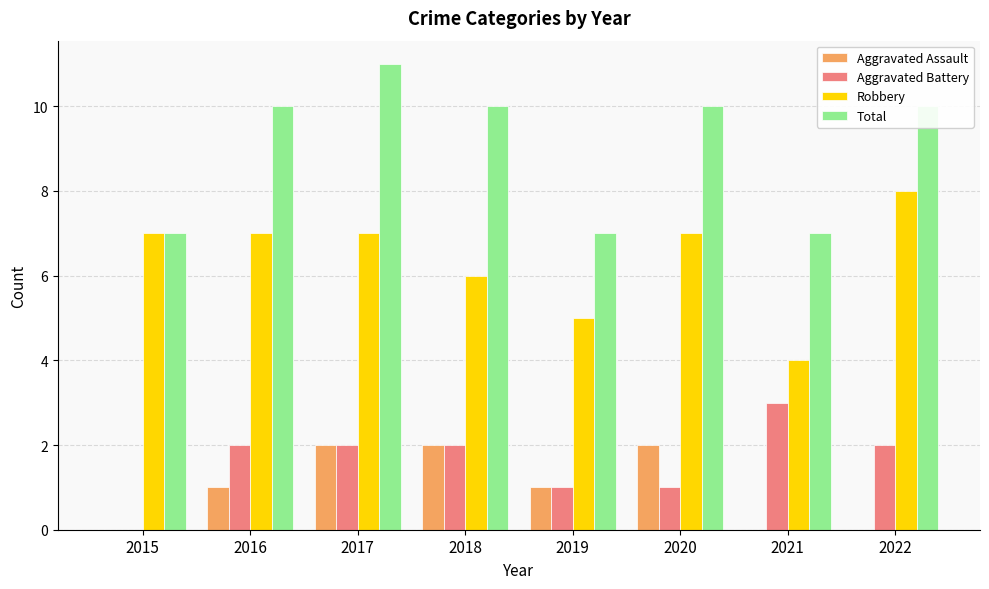

Which series has the largest total across all categories?

Total